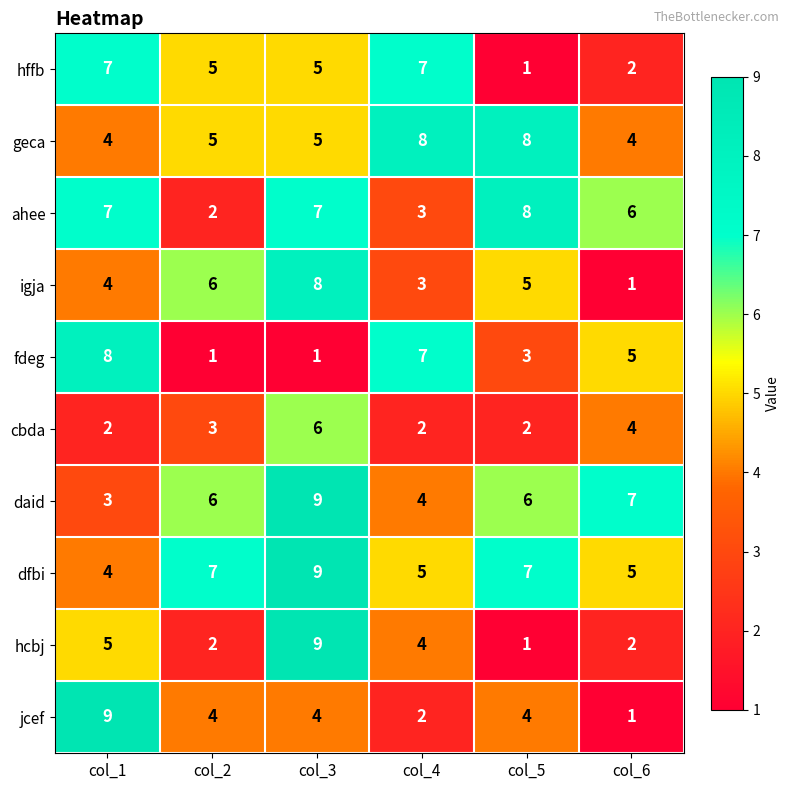

Is it true that fdeg equals 3 at col_5?

True